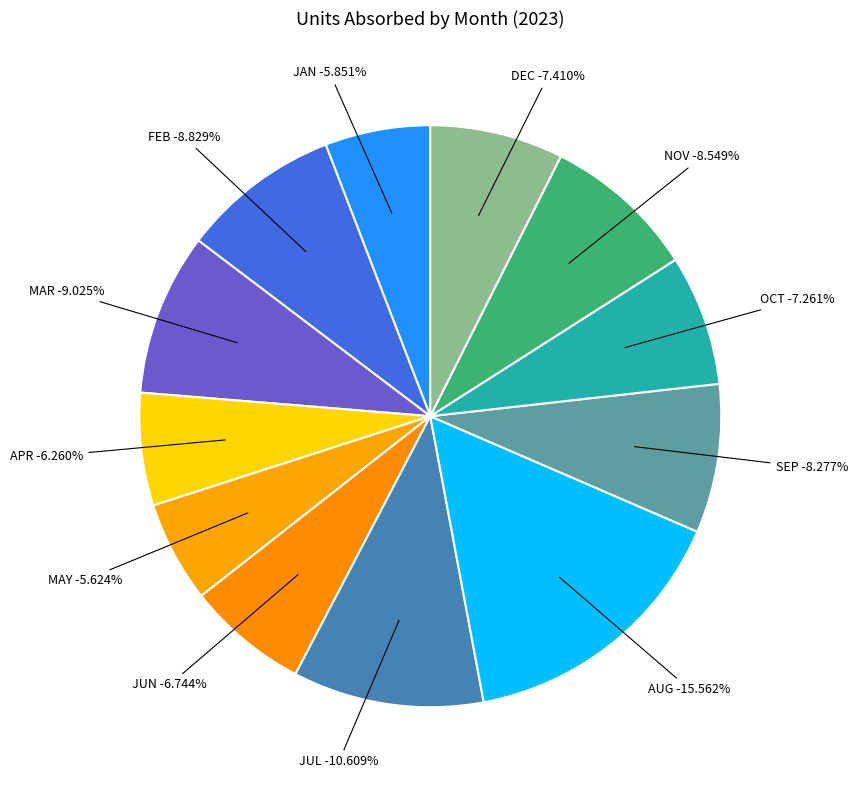

Rank the categories by value from highest to lowest.

AUG, JUL, MAR, FEB, NOV, SEP, DEC, OCT, JUN, APR, JAN, MAY